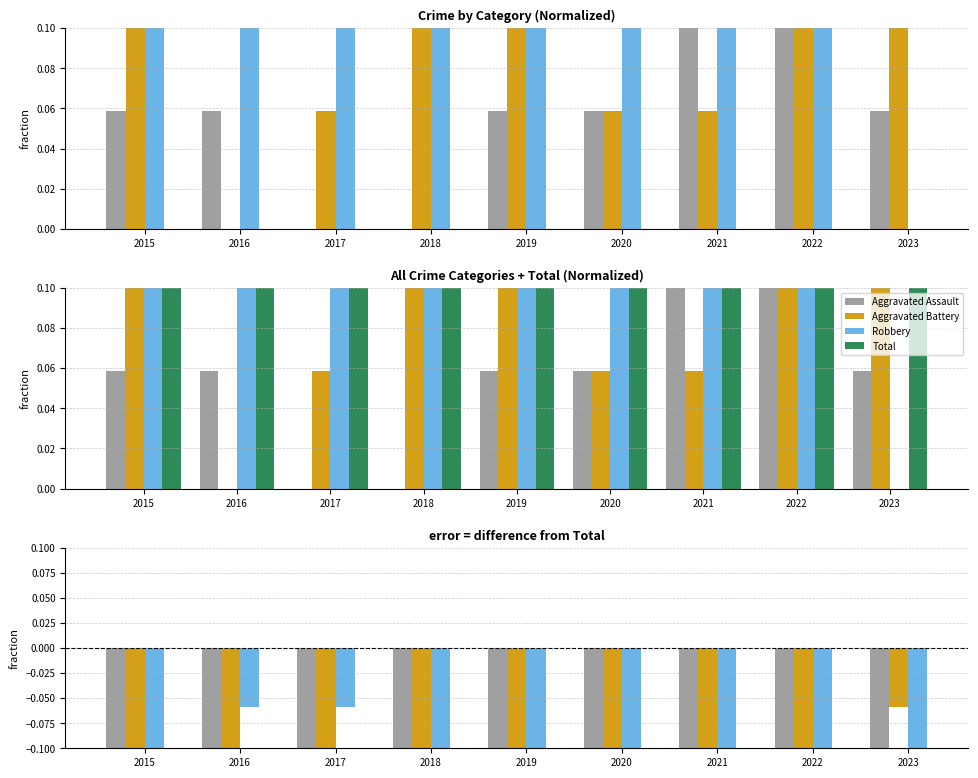

Reading left to right, list all the values displayed in this chart.

Aggravated Assault: -0.9	-0.5	-0.4	-0.6	-0.4	-0.2	-0.2	-0.2	-0.2
Aggravated Battery: -0.8	-0.5	-0.3	-0.3	-0.2	-0.2	-0.3	-0.2	-0.1
Robbery: -0.2	-0.1	-0.1	-0.4	-0.2	-0.1	-0.2	-0.2	-0.3
Total: 1.0	0.5	0.4	0.6	0.4	0.2	0.4	0.4	0.3